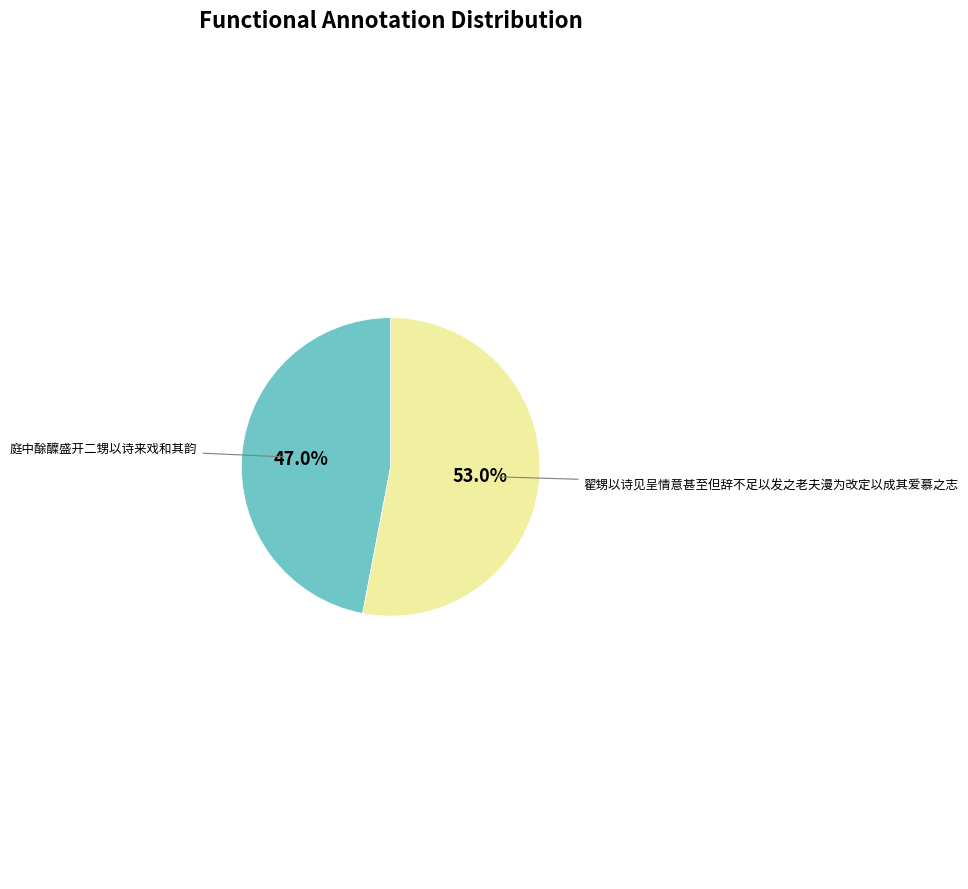

Count the number of slices in the pie.

2